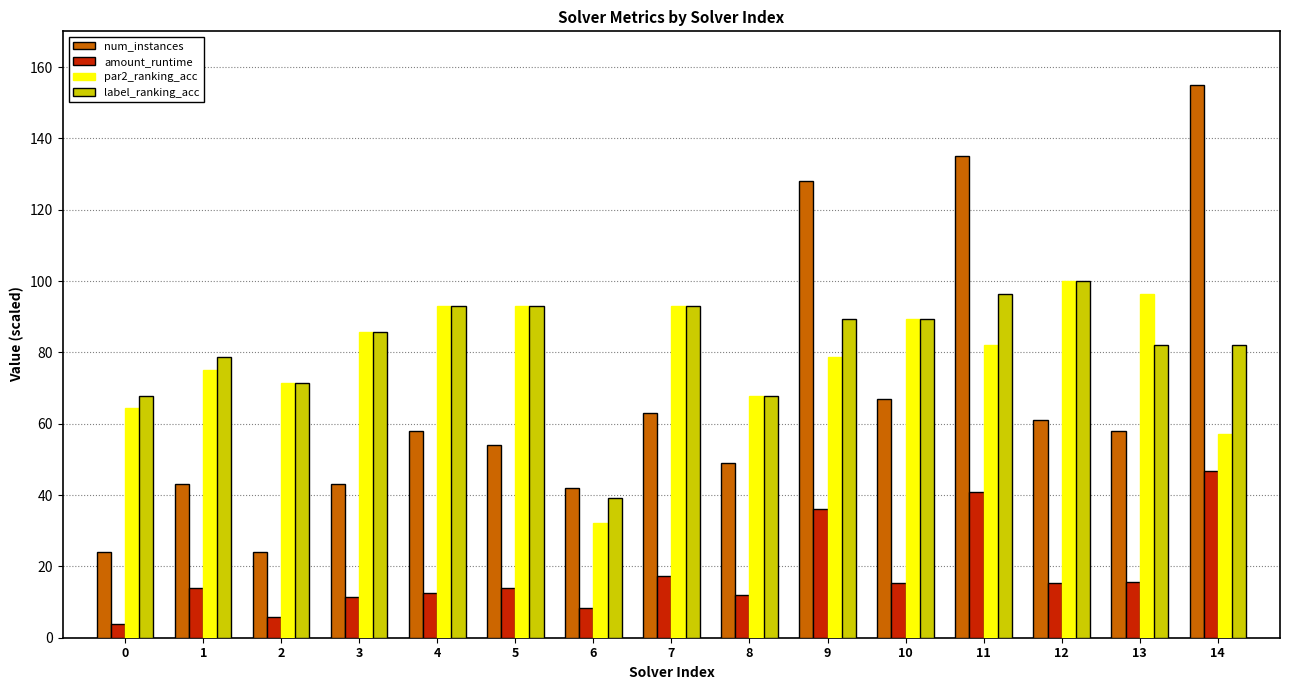

What is the difference between the highest and lowest values at 4?

80.4